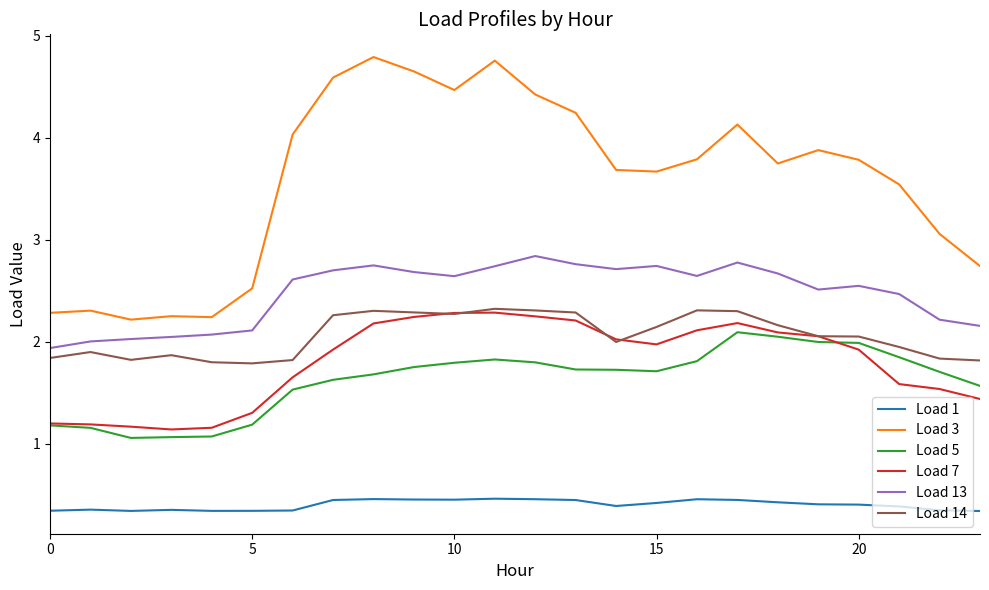

In Load 7, how many points are lower than both neighbors (excluding endpoints)?

2